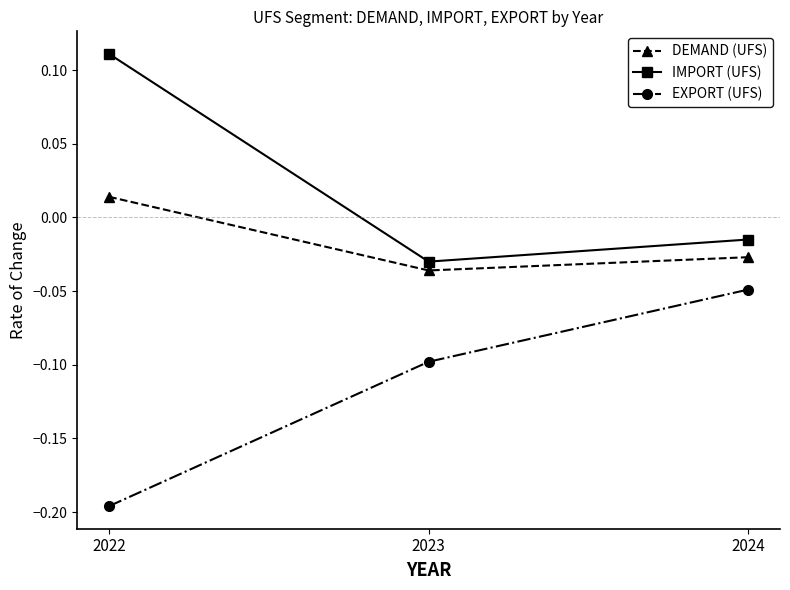

List the labels in order of IMPORT (UFS) value, smallest first.

2023, 2024, 2022